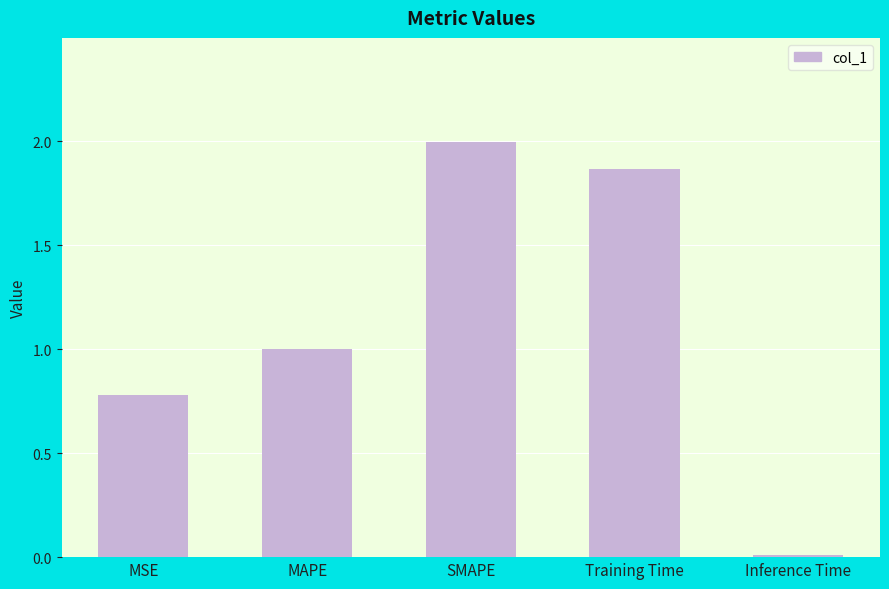

What is the change in value from SMAPE to Training Time?

-0.1